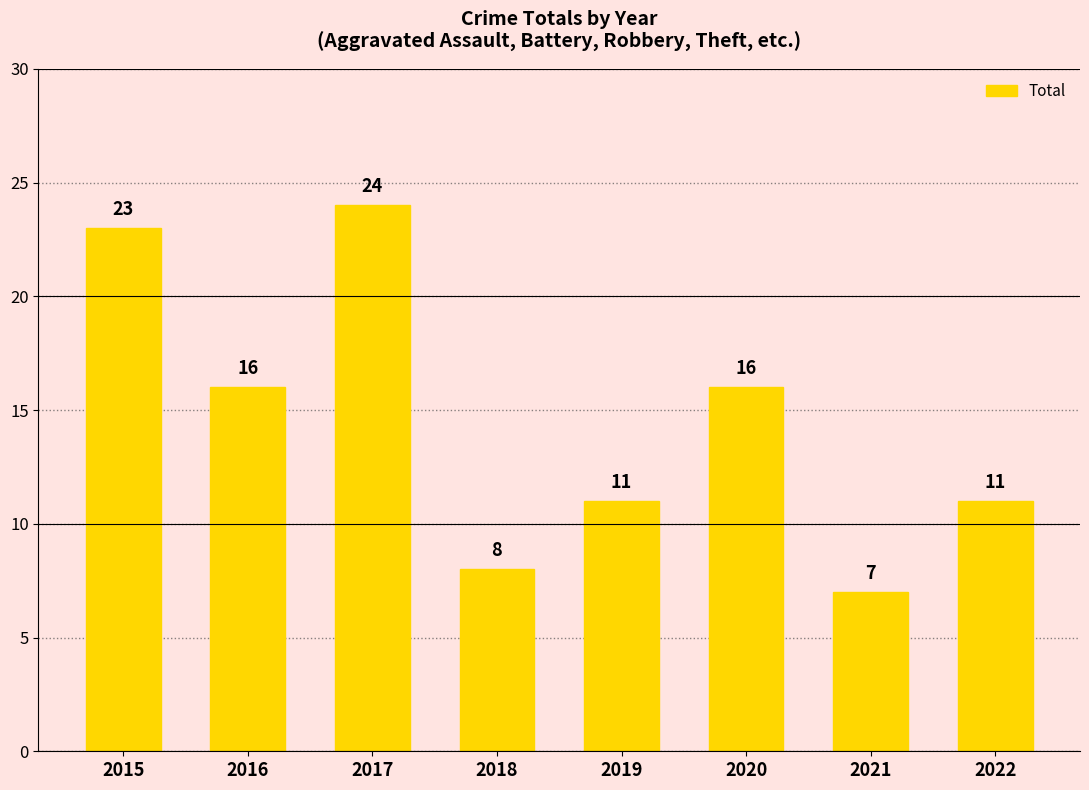

Between 2019 and 2018, which is larger?

2019